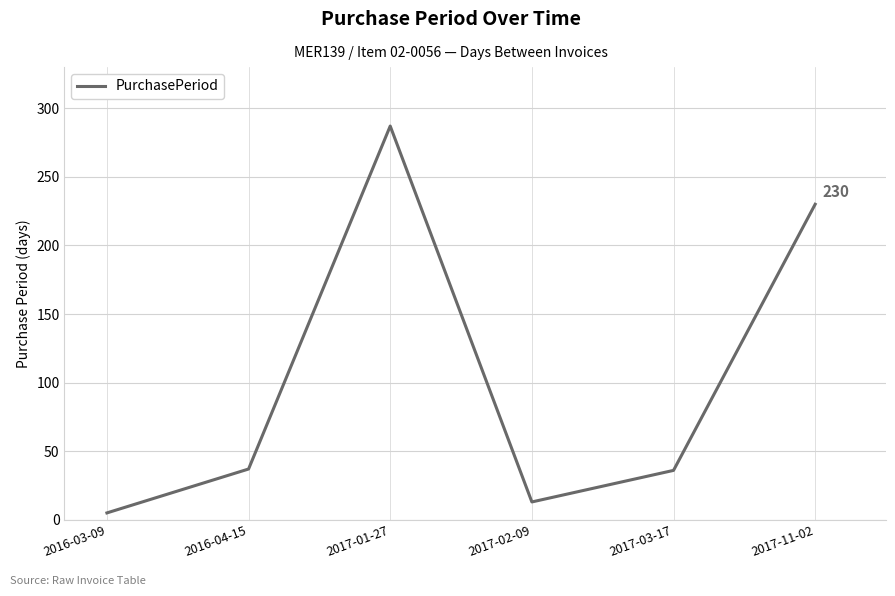

What is the minimum value shown in the chart?

5